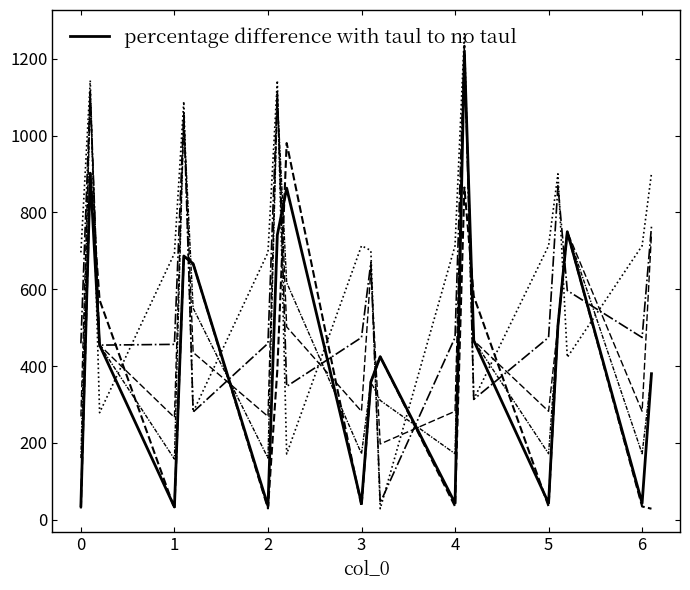

The col_21 series shows 280.6 at 4. True or false?

True